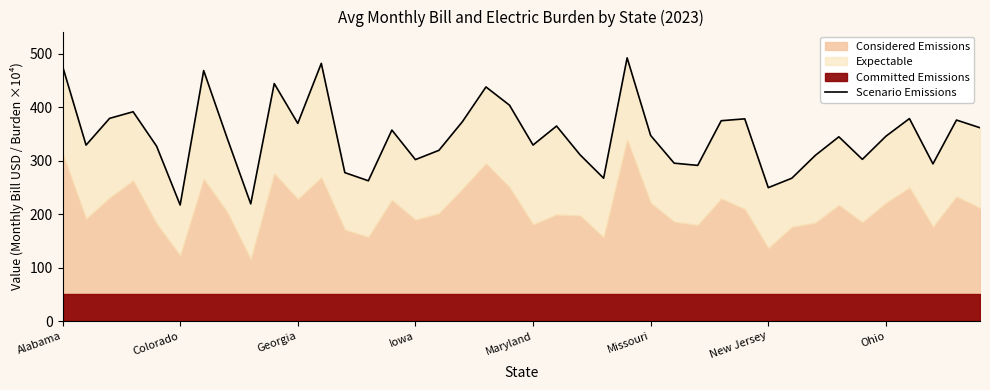

What is the maximum value shown in the chart?

491.9